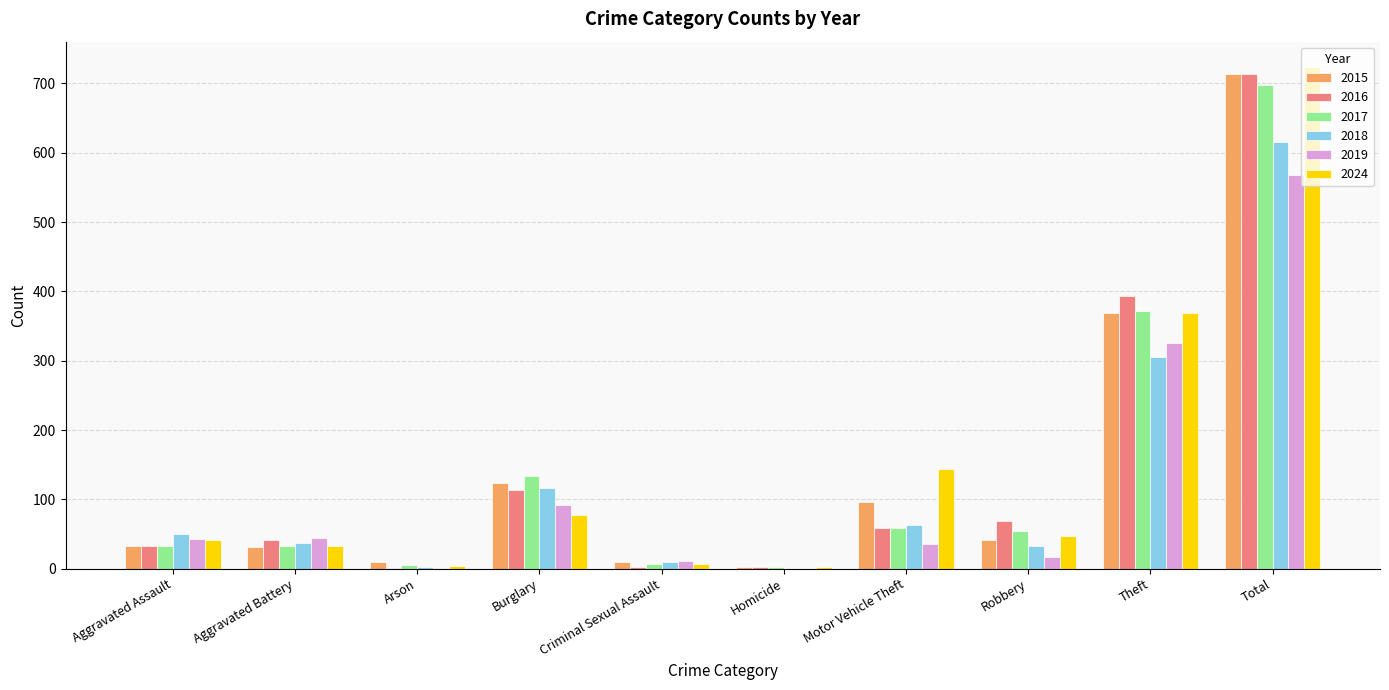

At which category is the sum across all series the highest?

Total